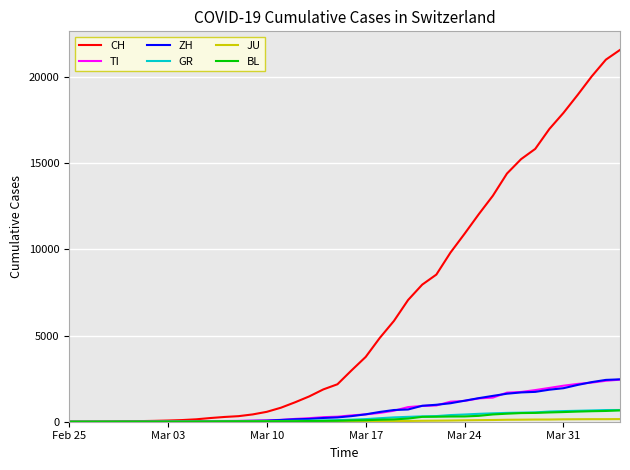

What is the maximum value for ZH?

2461